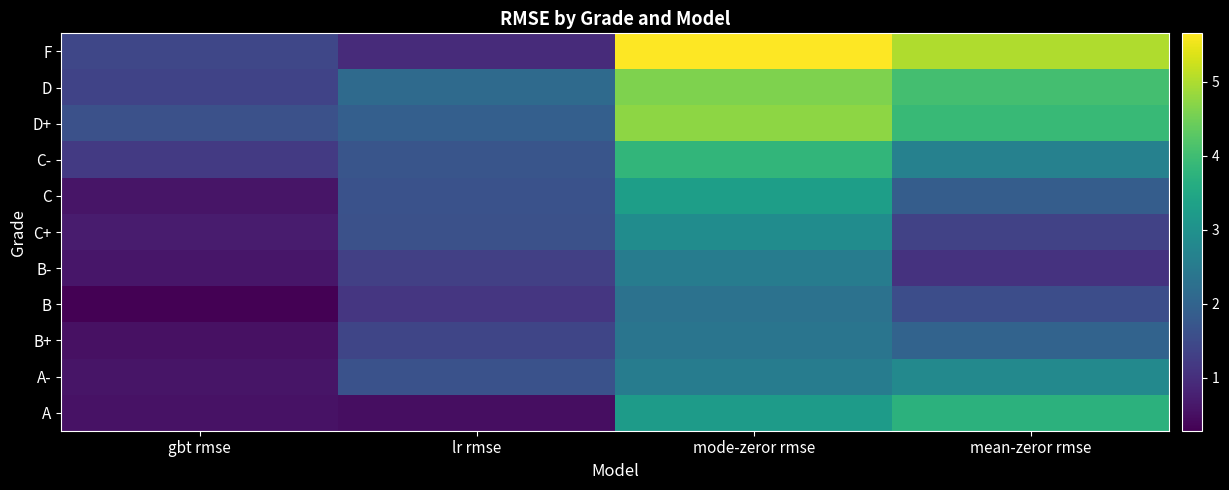

How many data points does each series have?

4